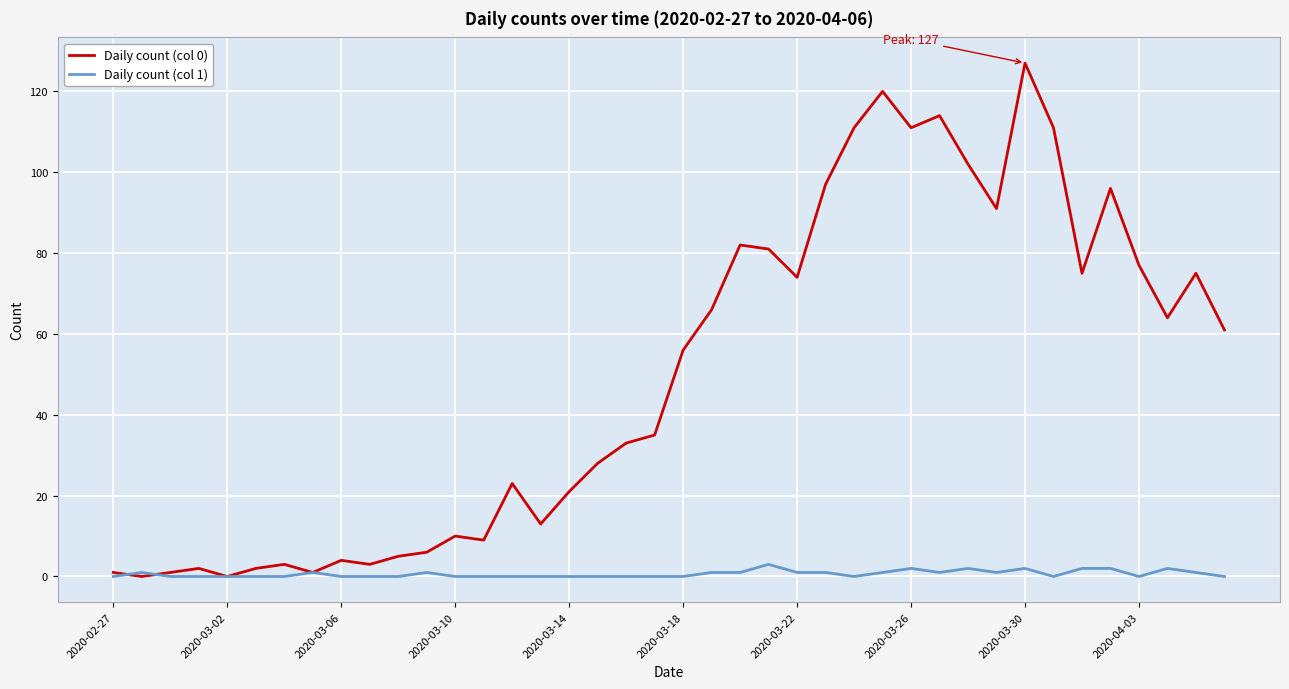

What is the sum of all Daily count (col 0) values?

1991